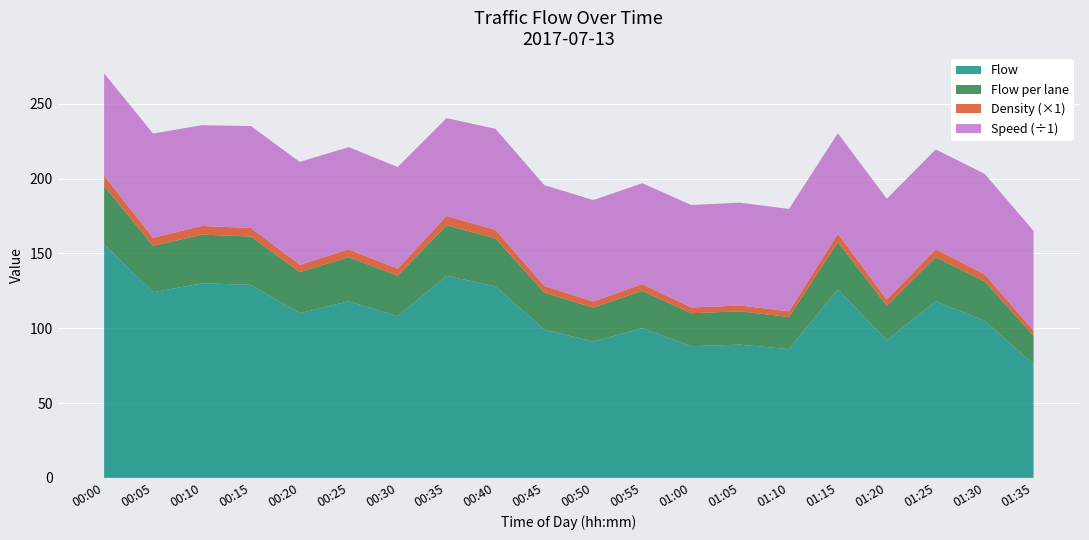

At which category is the sum across all series the highest?

00:00